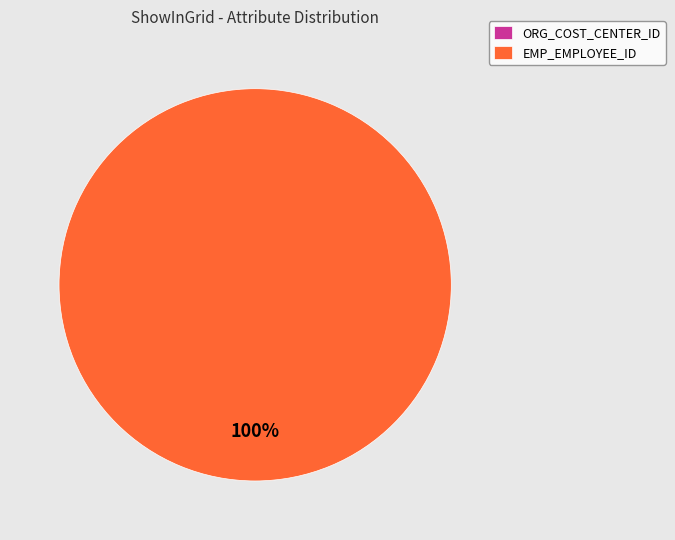

To the nearest percent, what is the combined percentage of ORG_COST_CENTER_ID and EMP_EMPLOYEE_ID?

100%